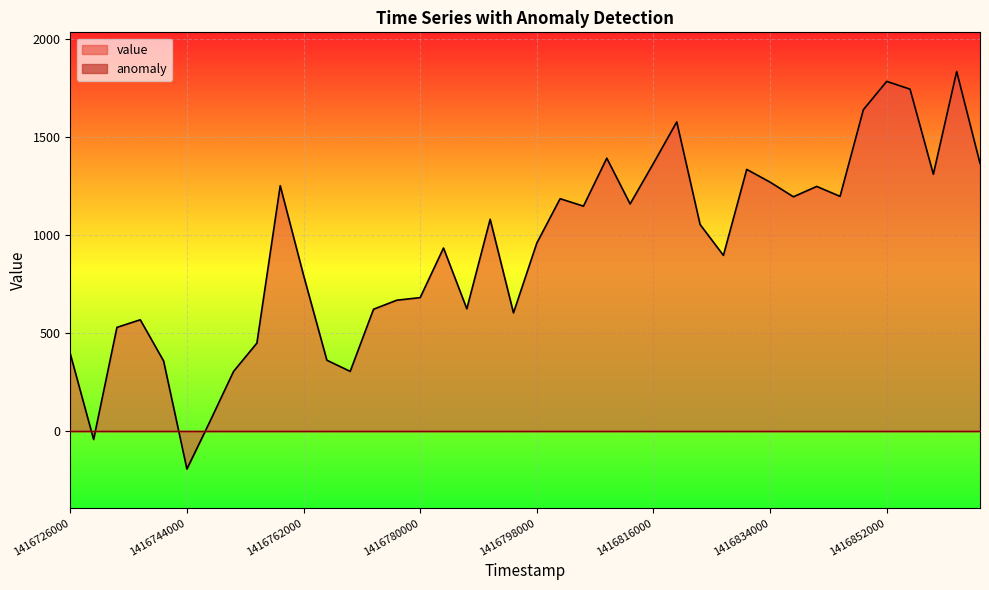

Where does the data first go above 1054?

9